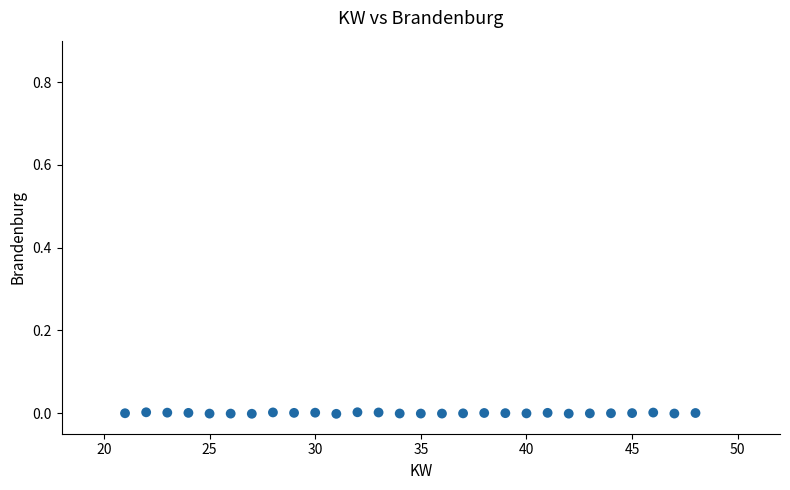

What is the range of X values (max minus min)?

27.0